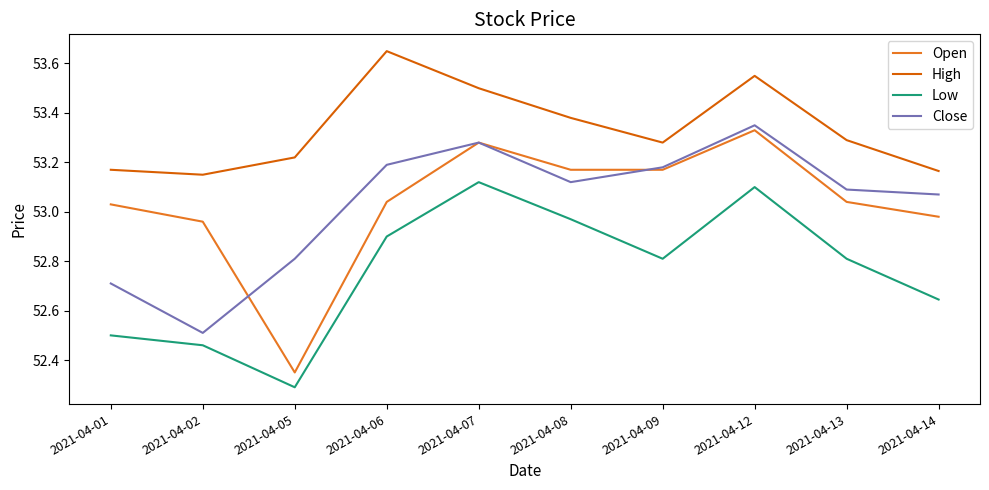

At which label is Open closest to 52?

2021-04-05